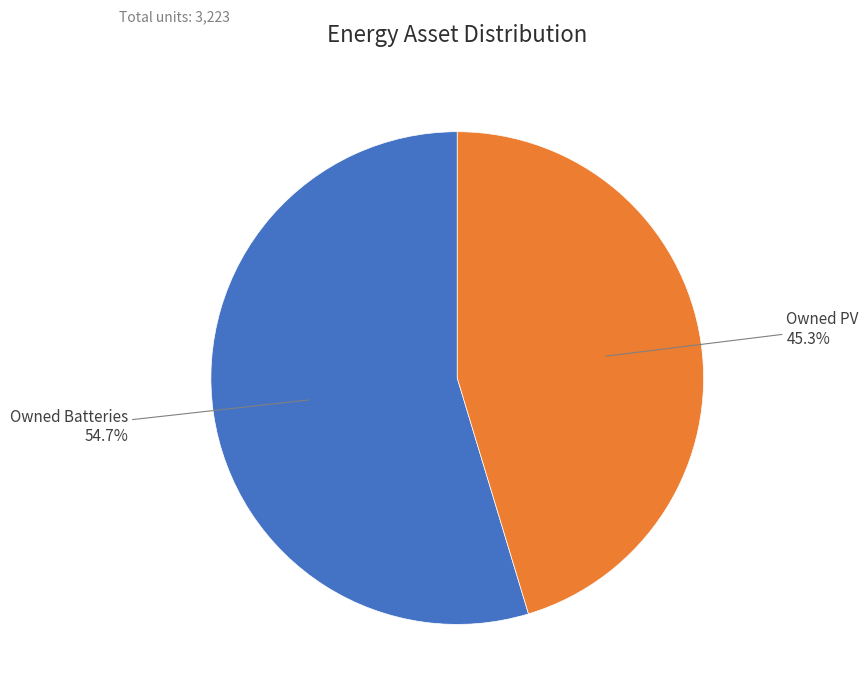

Does any single category account for the majority?

Yes